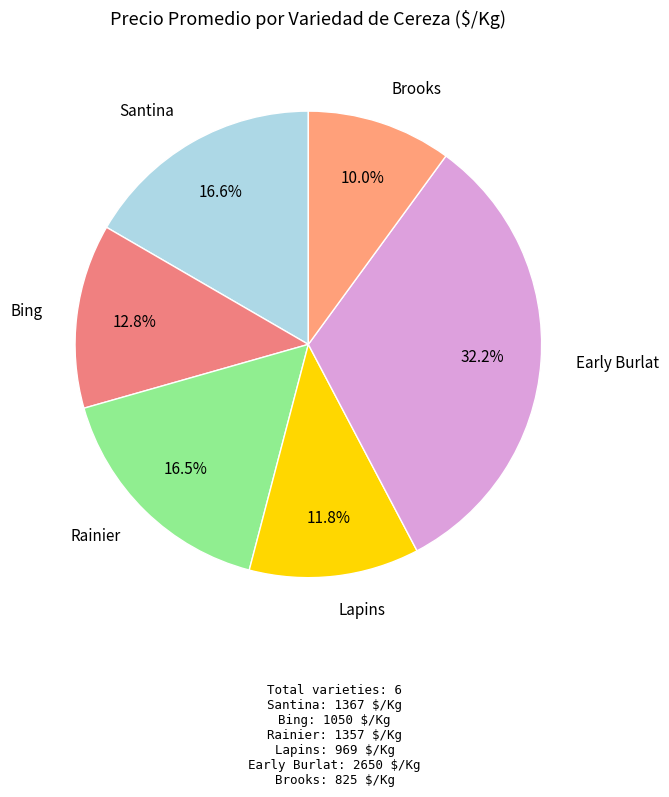

What portion of the pie excludes Bing?

87.2%